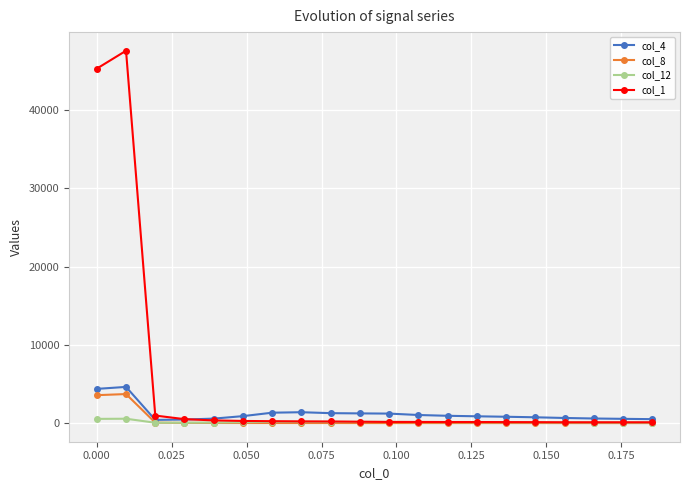

True or false: col_1 has more than 1 interior local peaks.

True